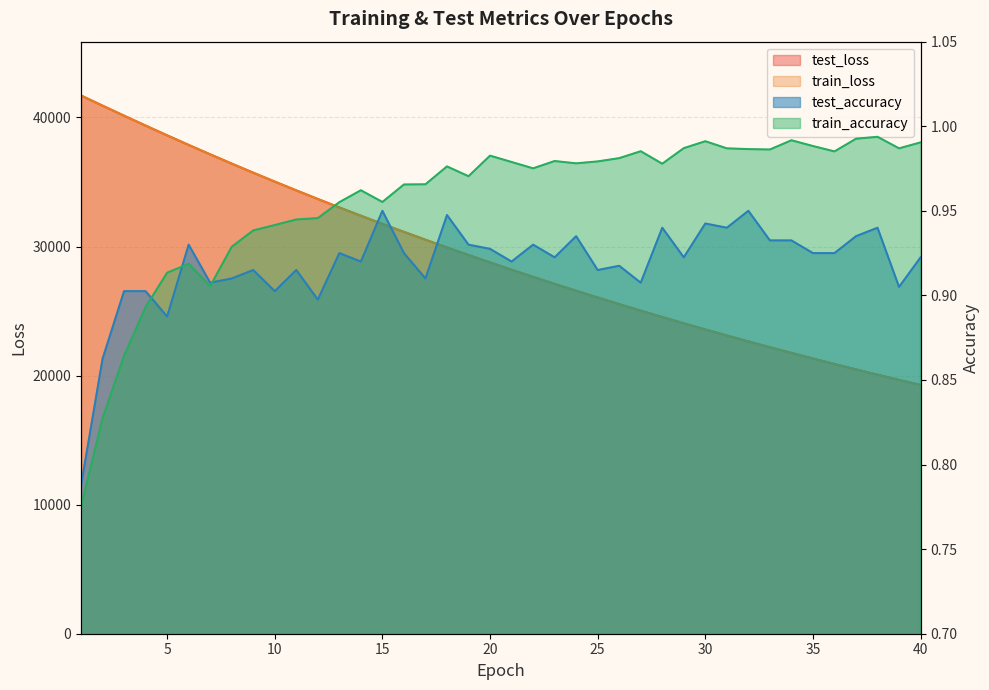

What is the spread (max minus min) of values at 3?

40134.9